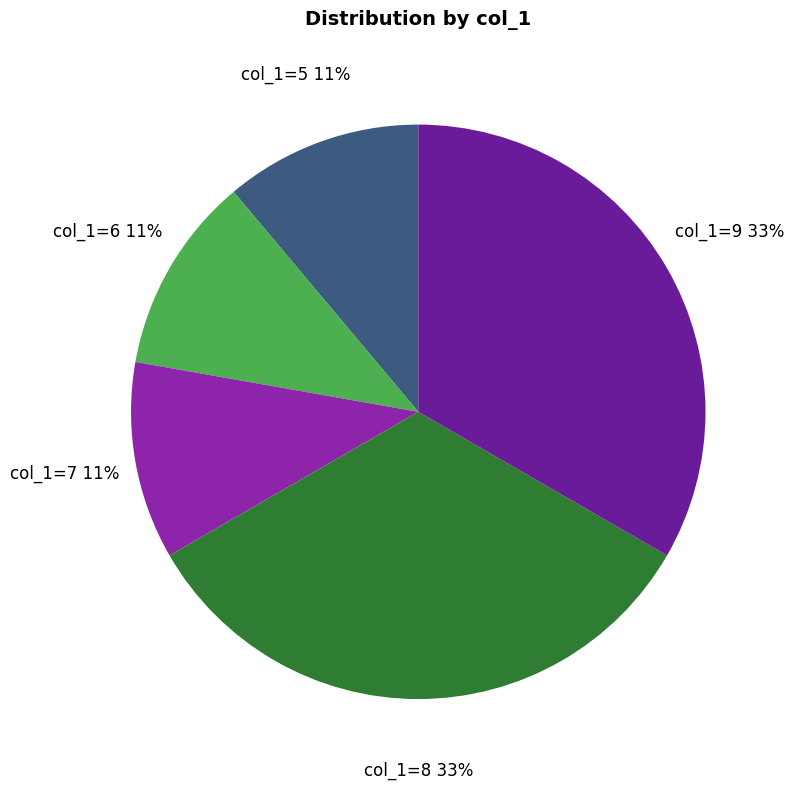

The col_1=9 slice represents 33% of the pie. True or false?

True